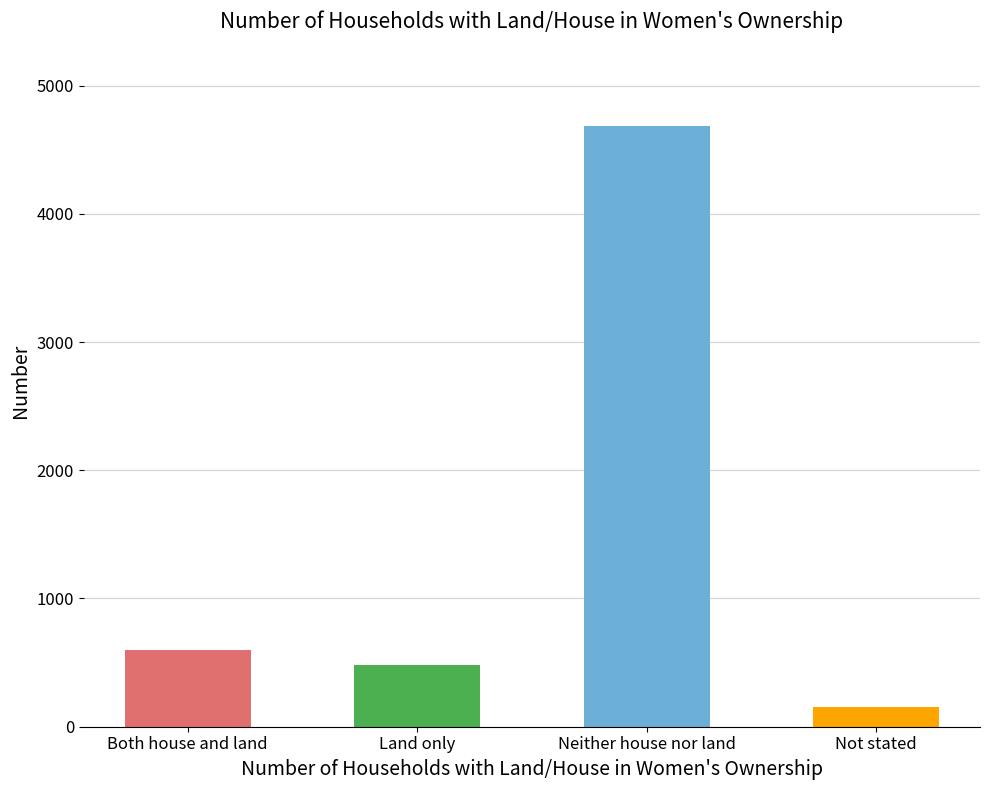

What is the smallest value displayed?

154